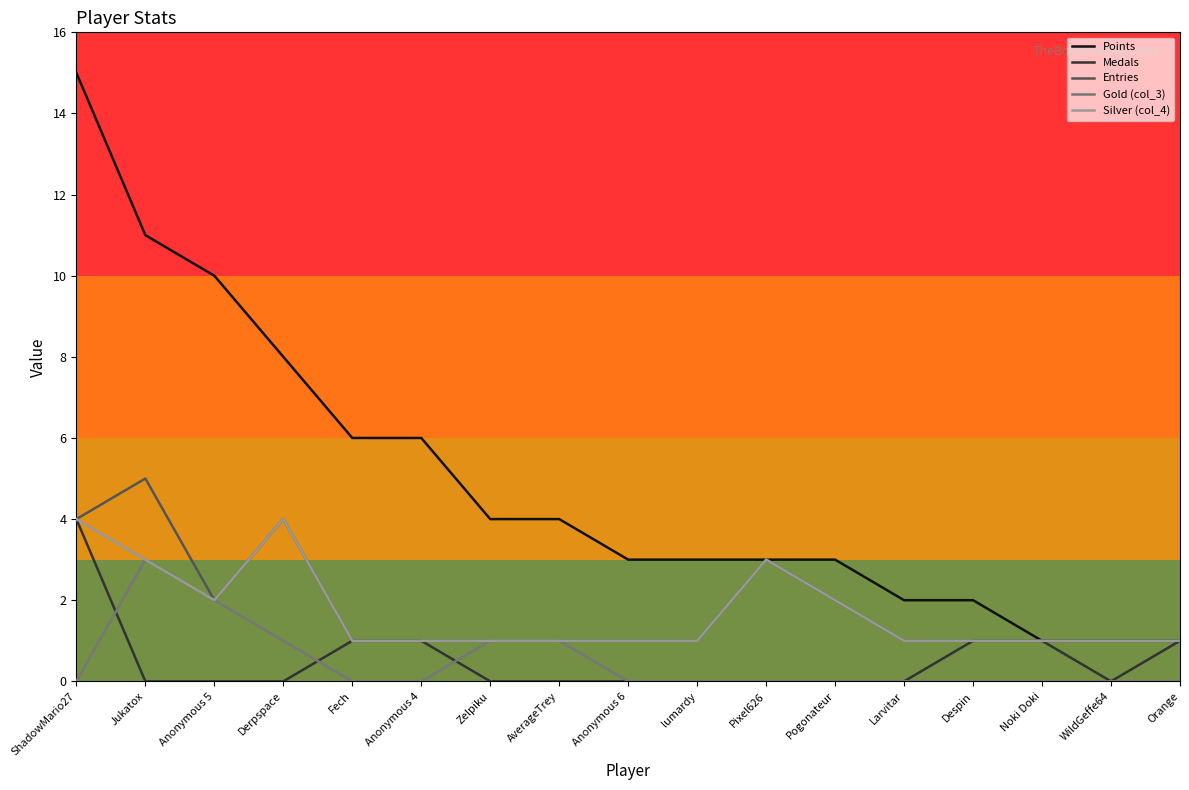

How many lines are shown in the chart?

5